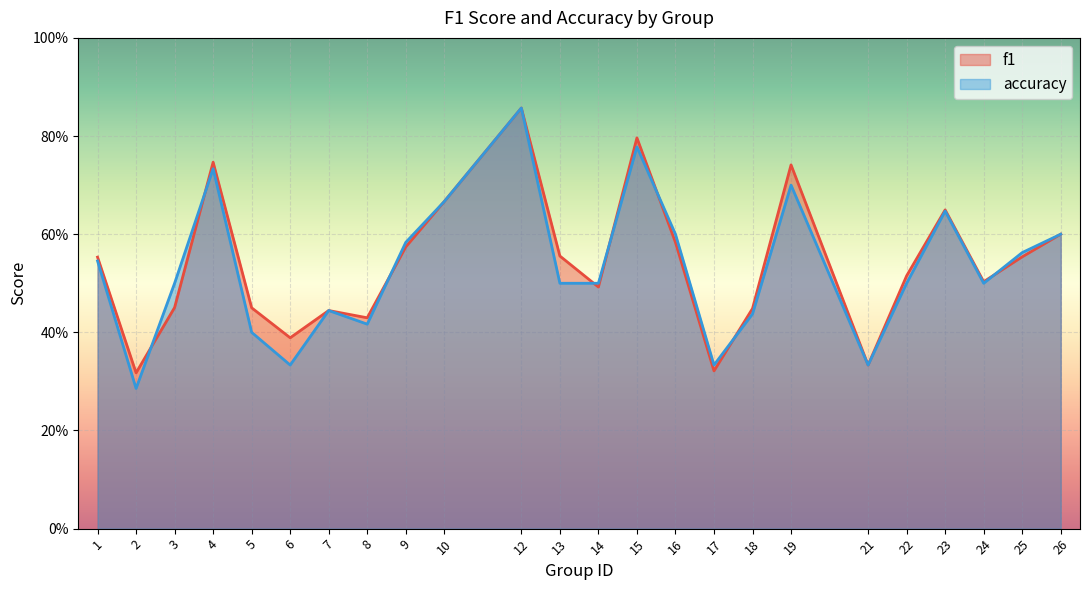

Which series has the largest total across all categories?

f1